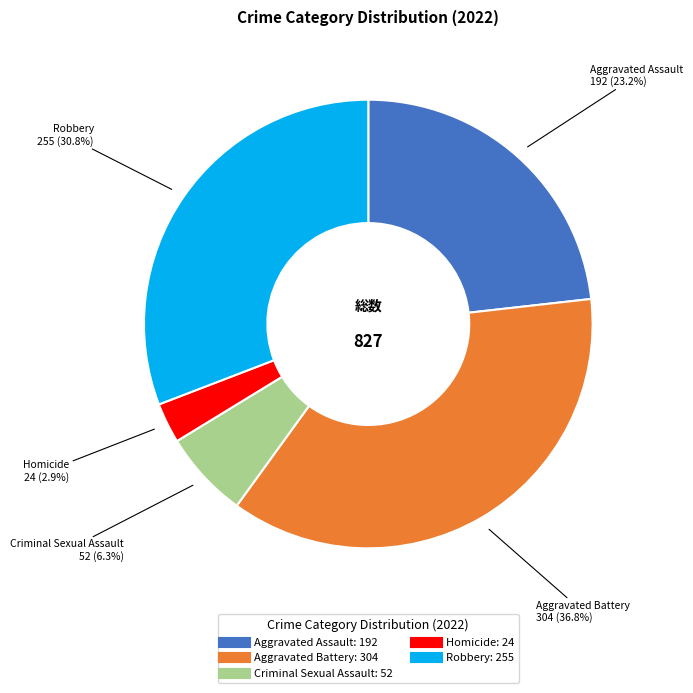

Between Criminal Sexual Assault and Homicide, which is larger?

Criminal Sexual Assault